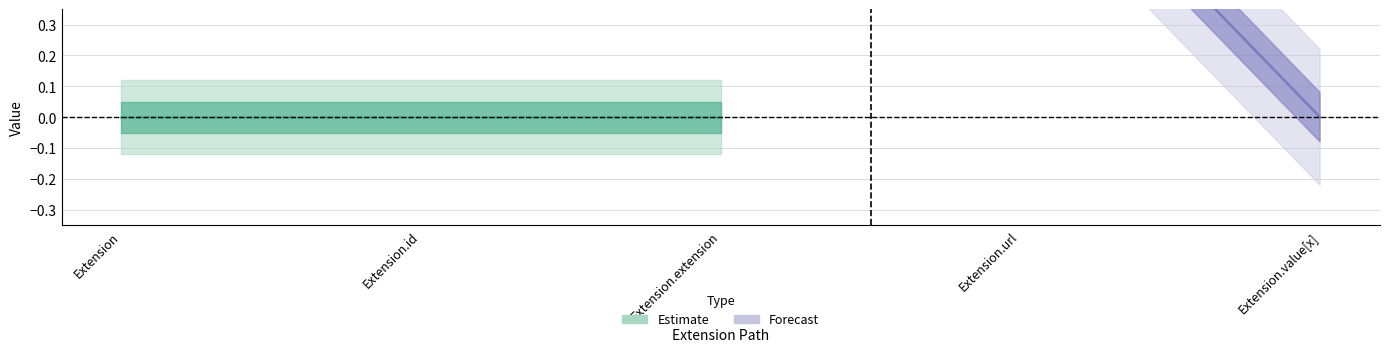

How many Base Min values are between 0 and 1?

5